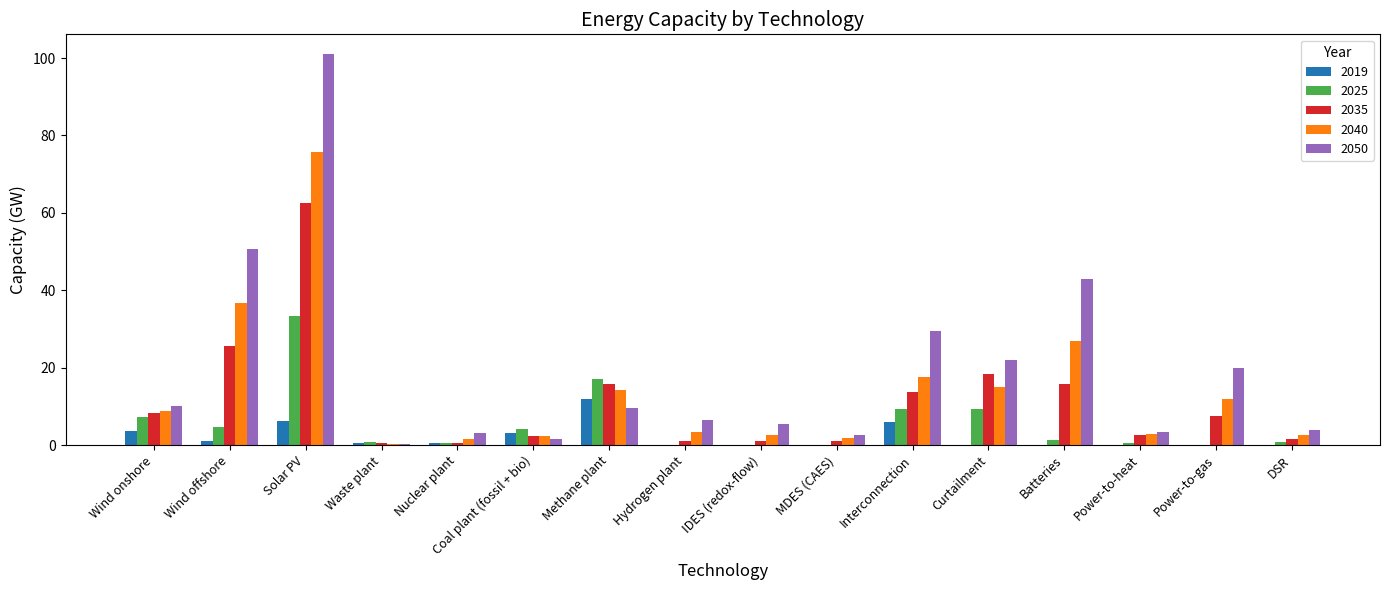

What is the sum of all 2035 values?

177.3